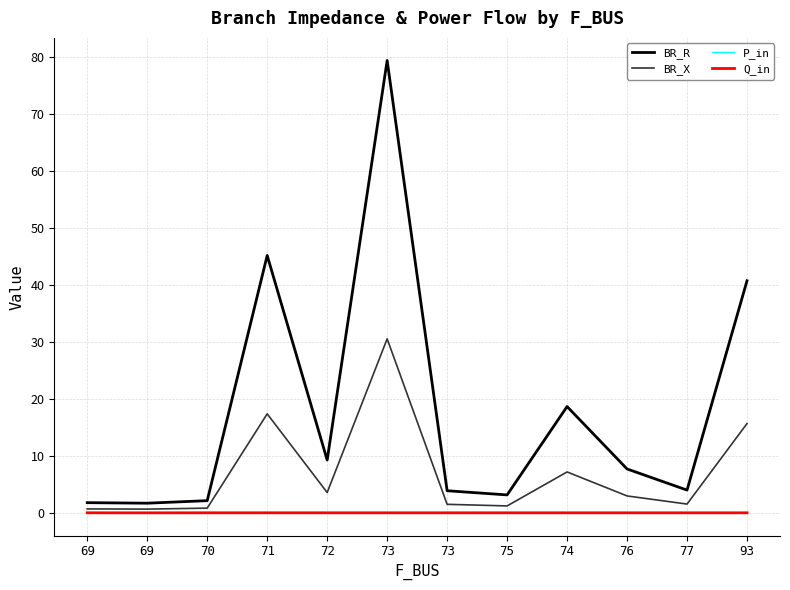

How many lines are shown in the chart?

4